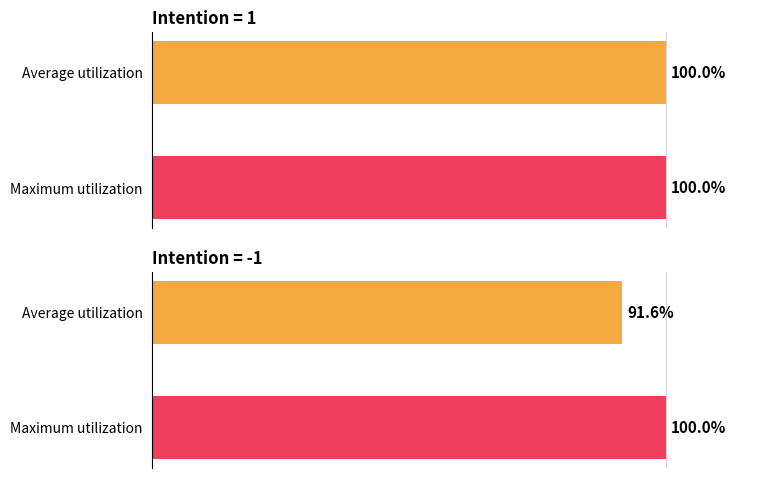

Is it true that Maximum equals 215.9 at 3?

False